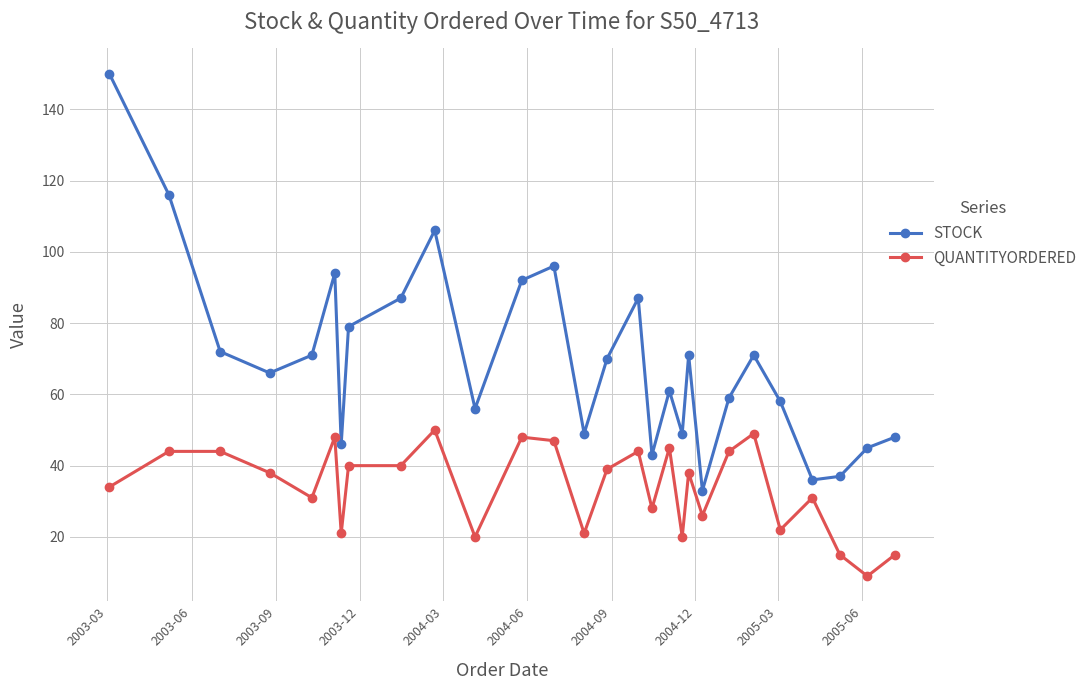

True or false: QUANTITYORDERED and STOCK cross at least once.

False